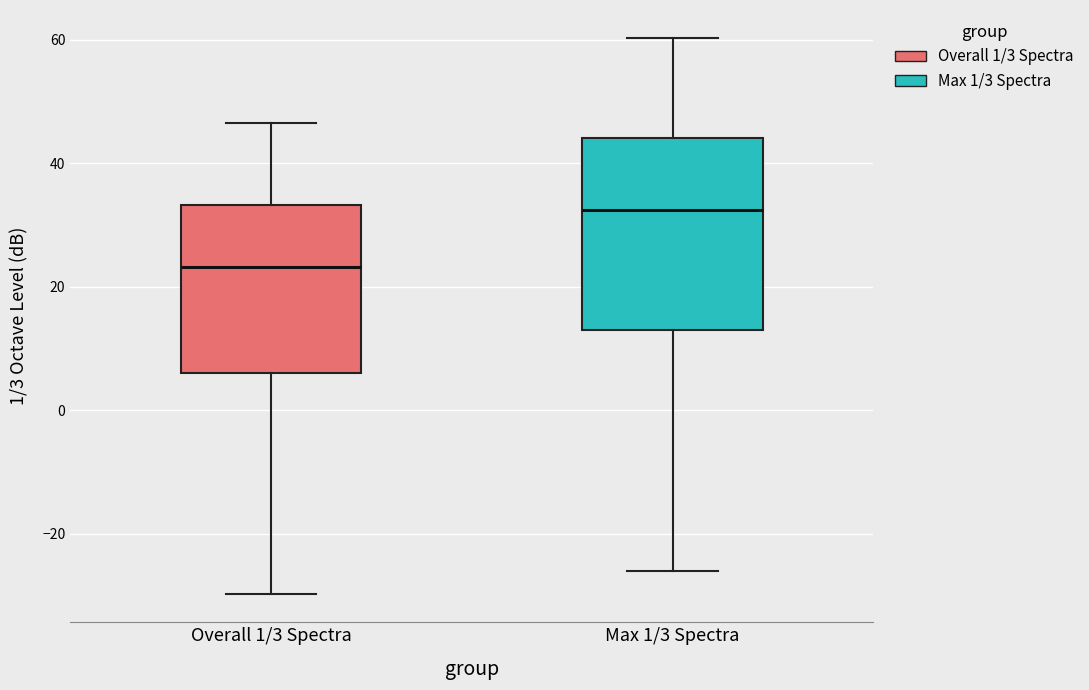

Reading left to right, transcribe this box plot: for each box, give where its median line is, the range the box spans, and where its two whiskers end, as read against the y-axis. The values are not printed on the chart, so give them approximately, as read against the axis.

Overall 1/3 Spectra: median 24, box 6 to 34, whiskers -30 to 46
Max 1/3 Spectra: median 32, box 12 to 44, whiskers -26 to 60